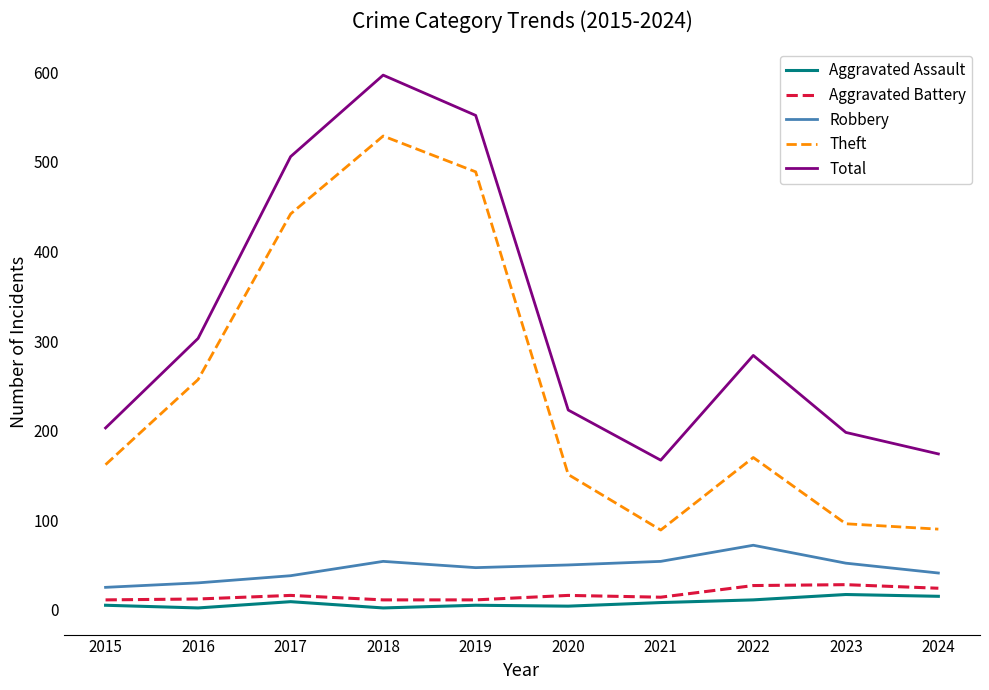

In Total, how many points are higher than both neighbors (excluding endpoints)?

2